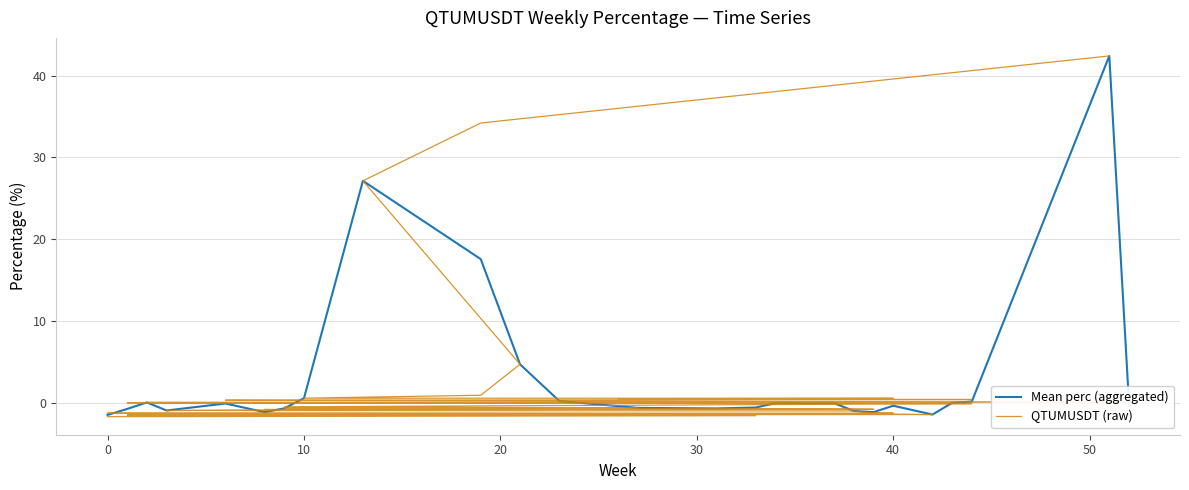

What is the greatest value displayed?

42.4